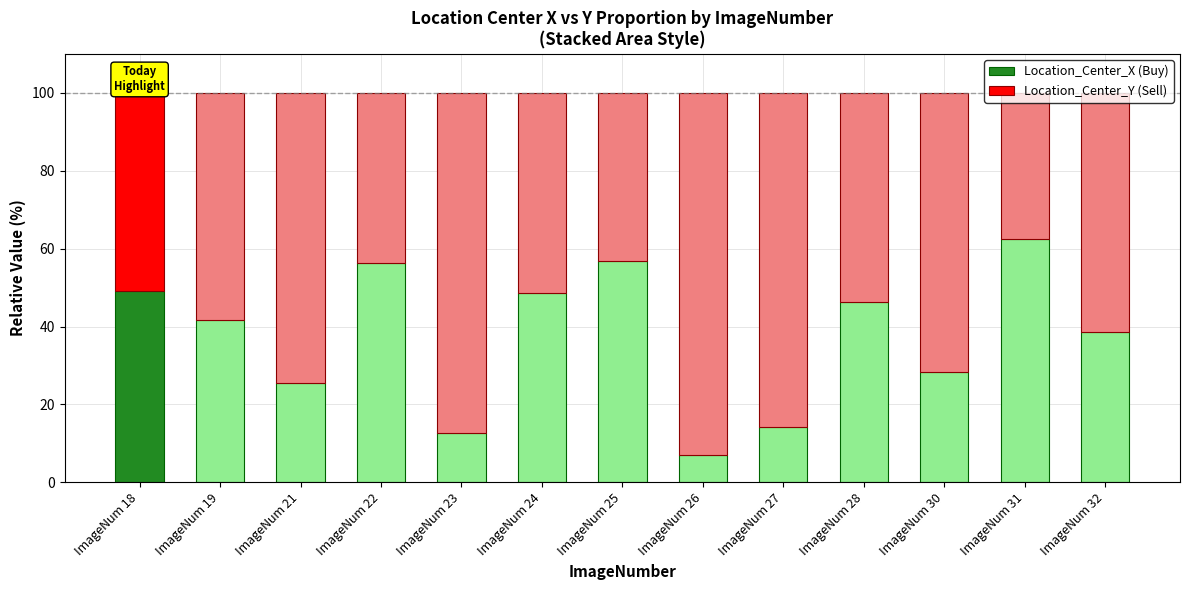

What is the total value across all series at ImageNum 26?

100.0